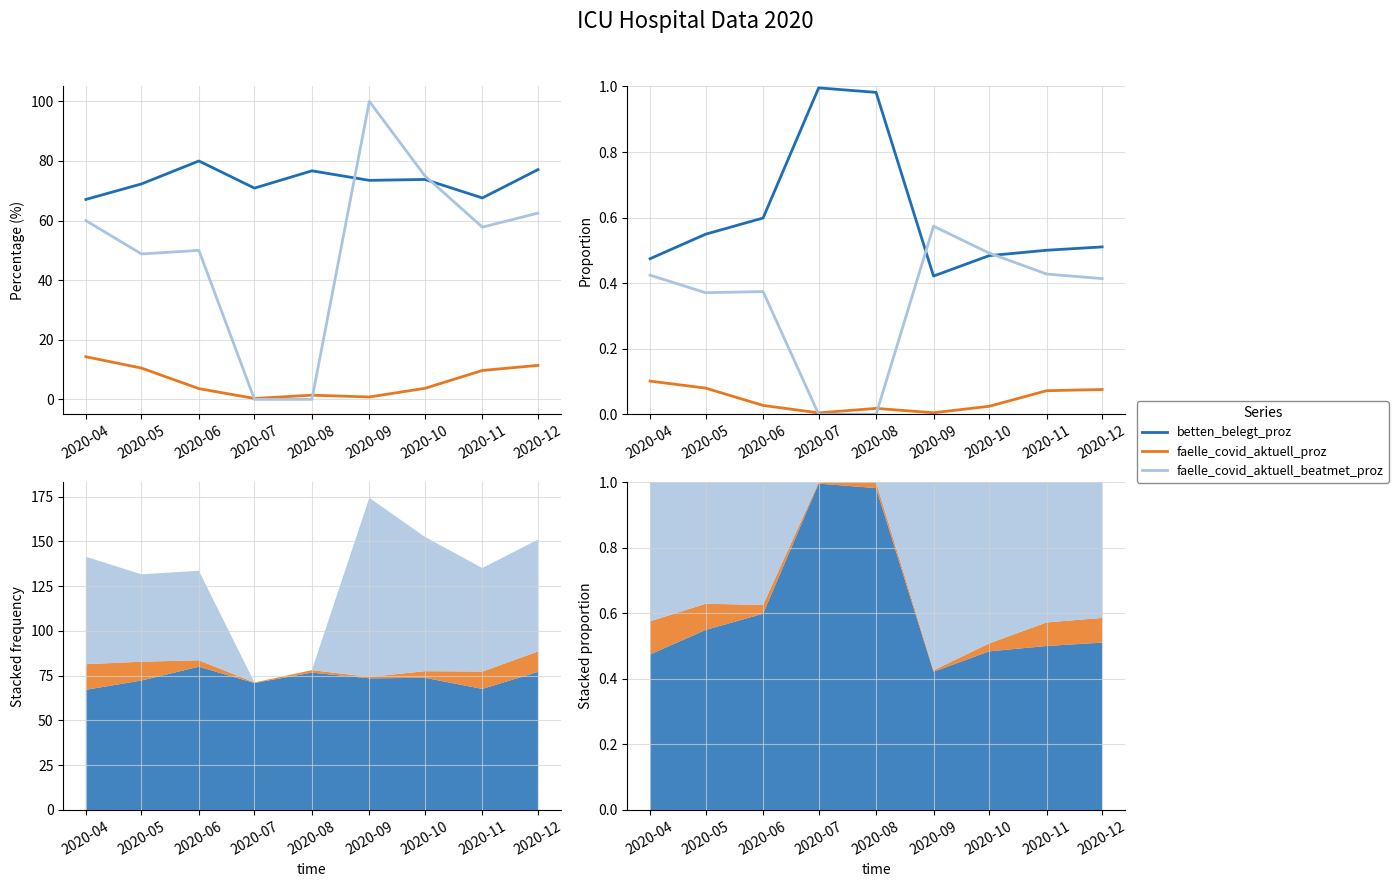

What value does the betten_belegt_proz series have at 2020-08?

1.0